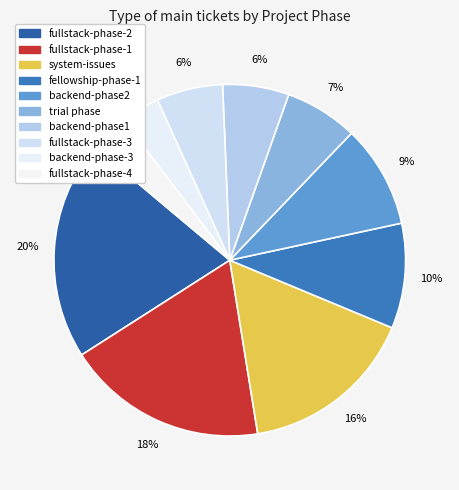

Which has a higher value, system-issues or backend-phase-3?

system-issues